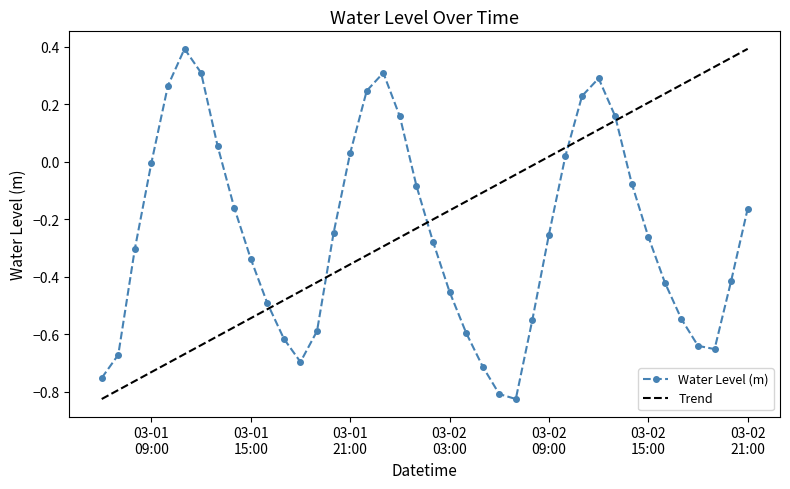

True or false: the data shows -0.0 at 2024-03-02 01:00:00.

False